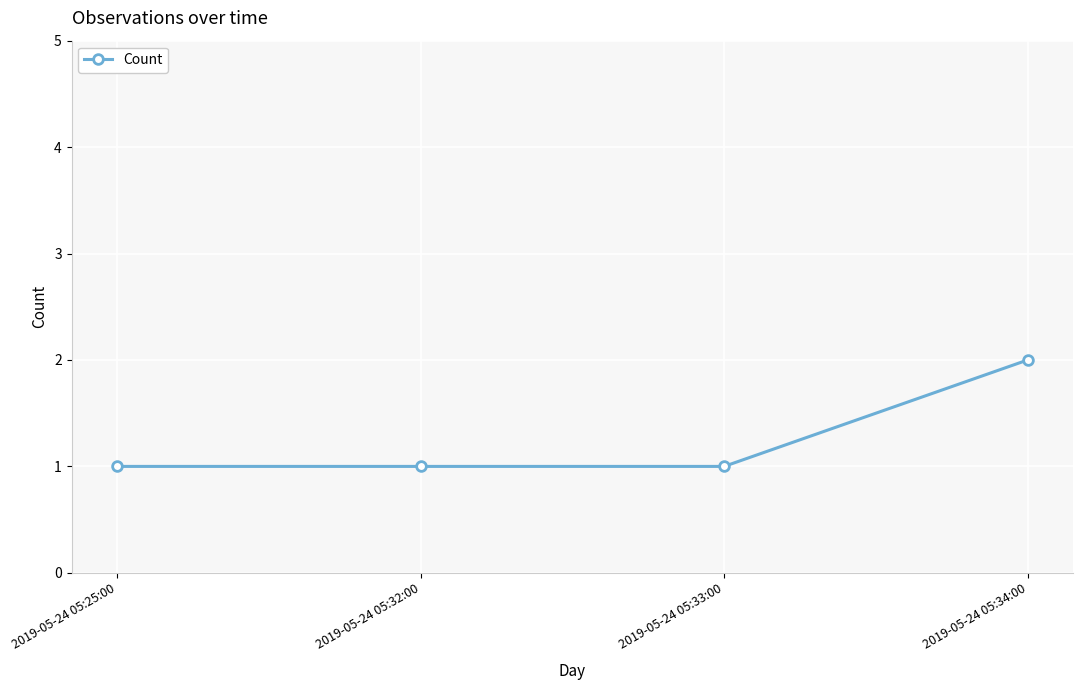

What is the difference between the maximum and second lowest values?

1